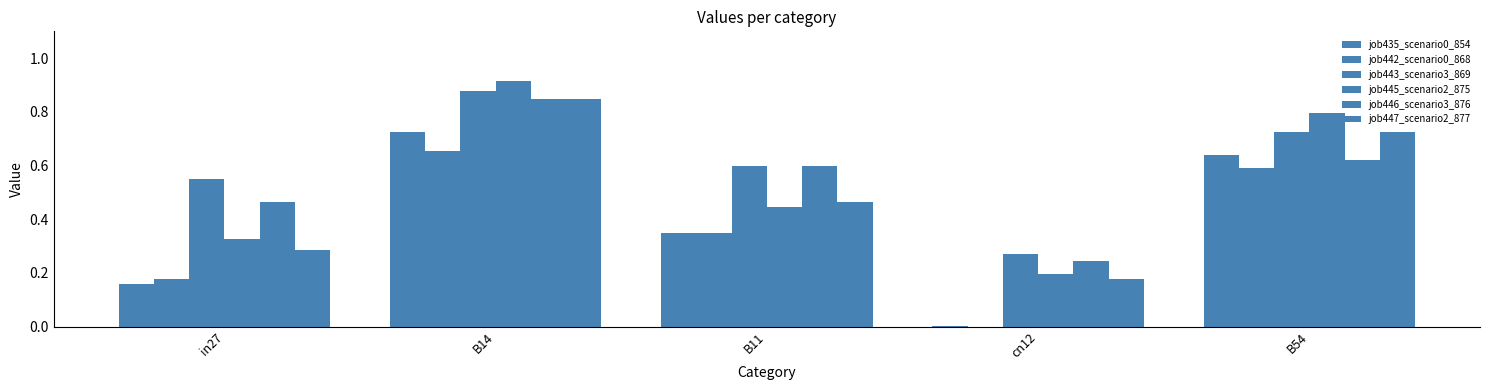

Are the bars grouped side by side (vs. stacked)?

Yes